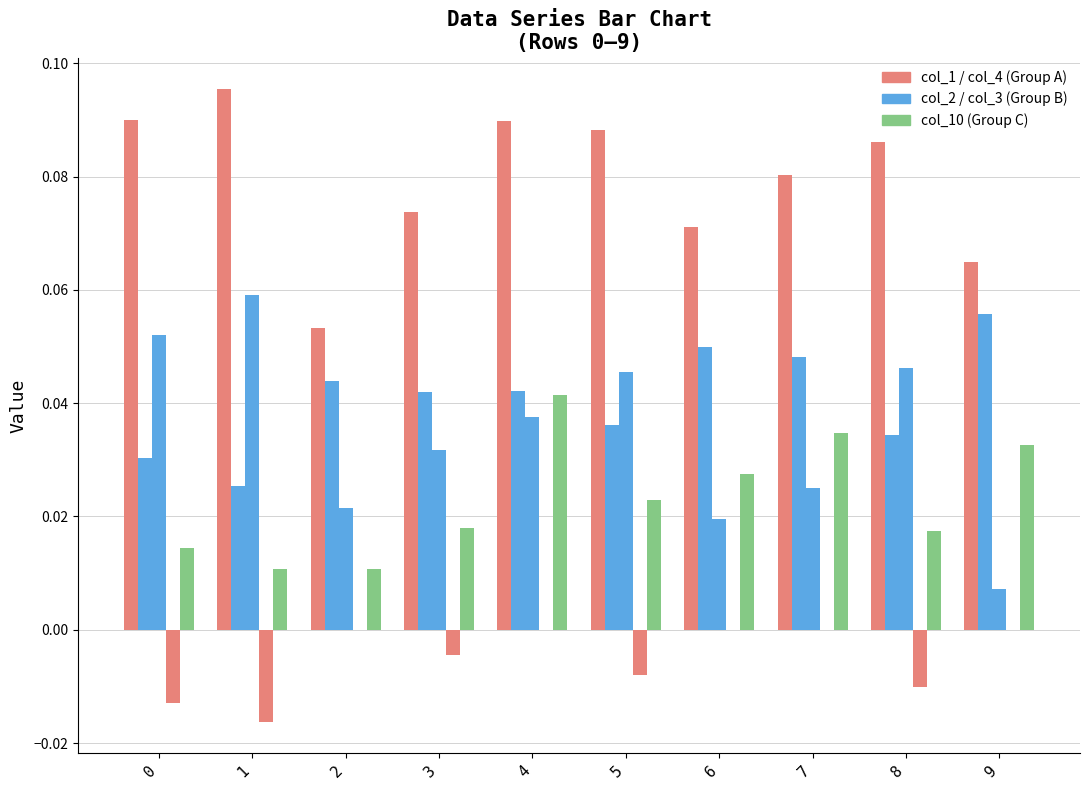

Count the number of categories in the chart.

10